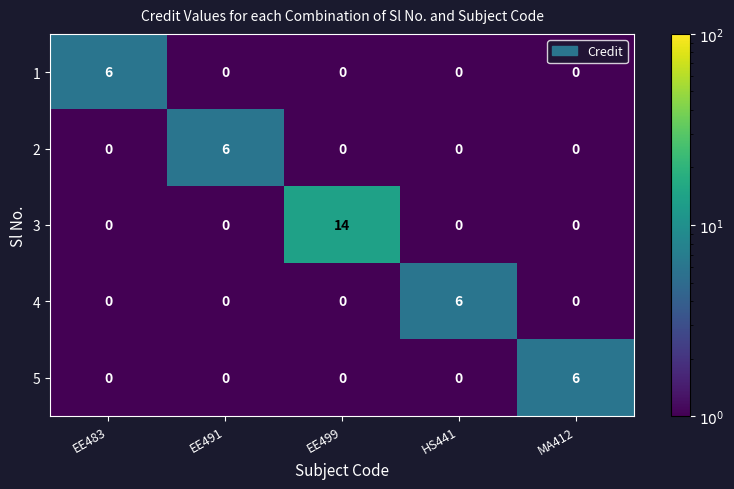

What is the sum of all 2 values?

6